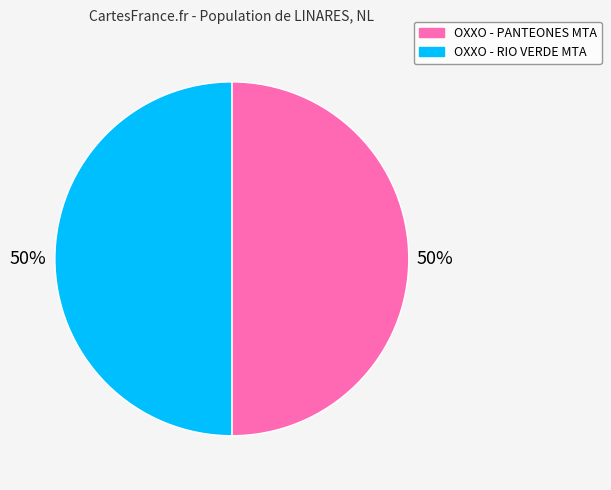

To the nearest percent, what portion does OXXO - PANTEONES MTA represent?

50%